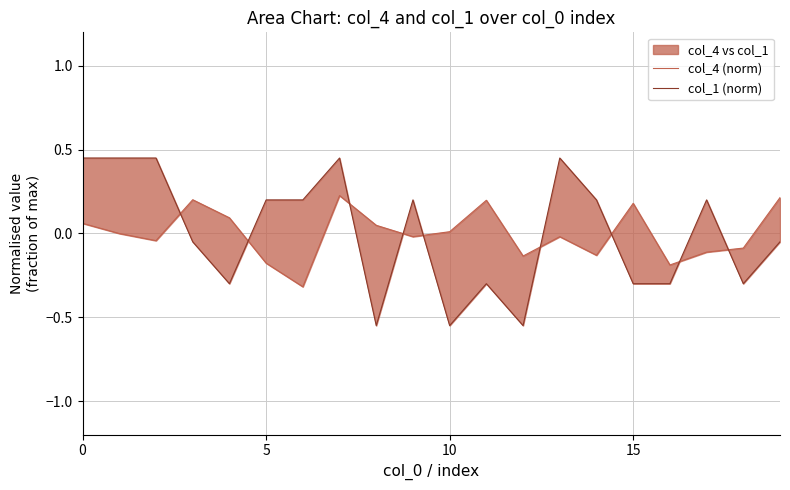

At 0, list the series in order from largest to smallest.

col_1 (norm), col_4 (norm)